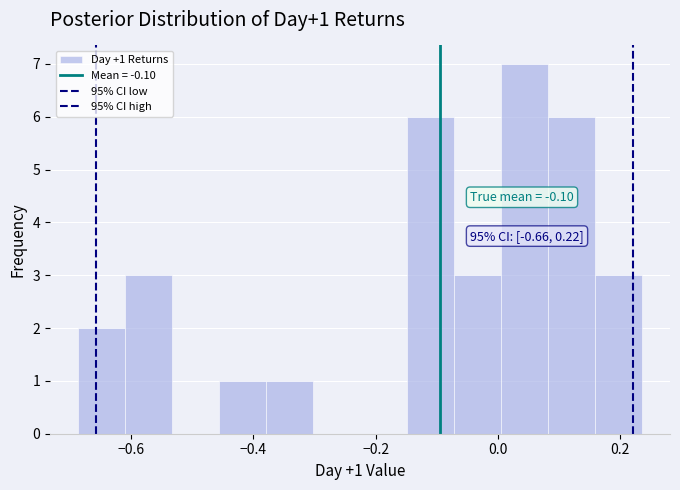

Around what value on the x-axis is the tallest bar? Give the approximate position of its centre, as read against the axis.

0.04